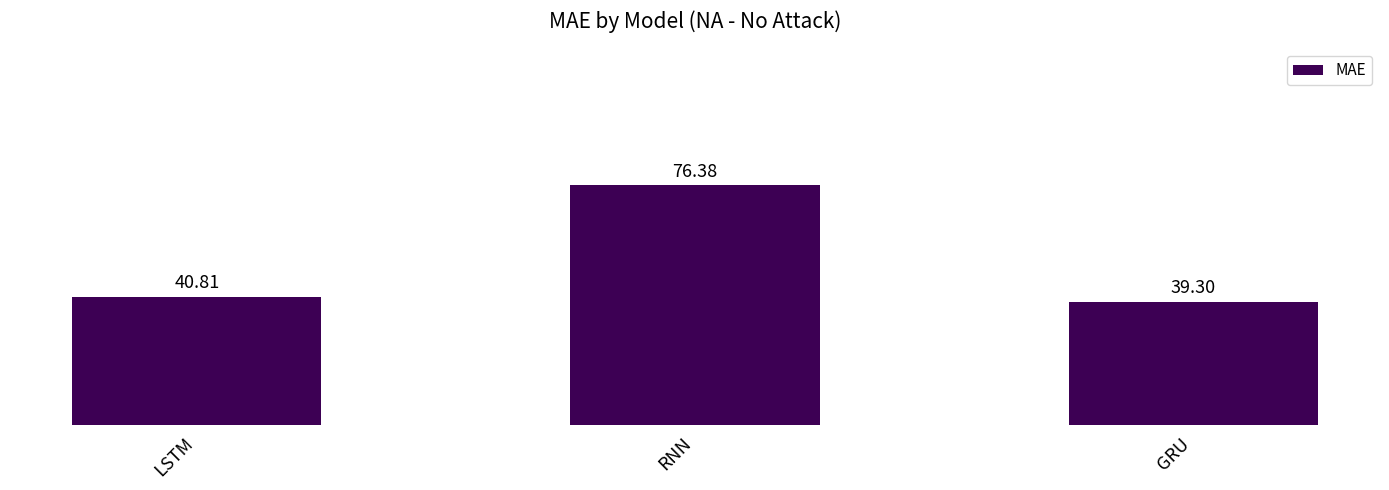

List the labels in order of value, smallest first.

GRU, LSTM, RNN